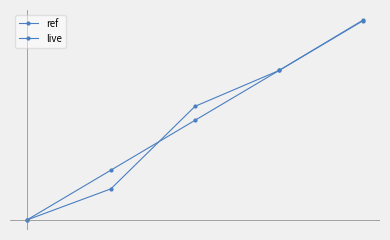

True or false: live has more than 1 interior local peaks.

False